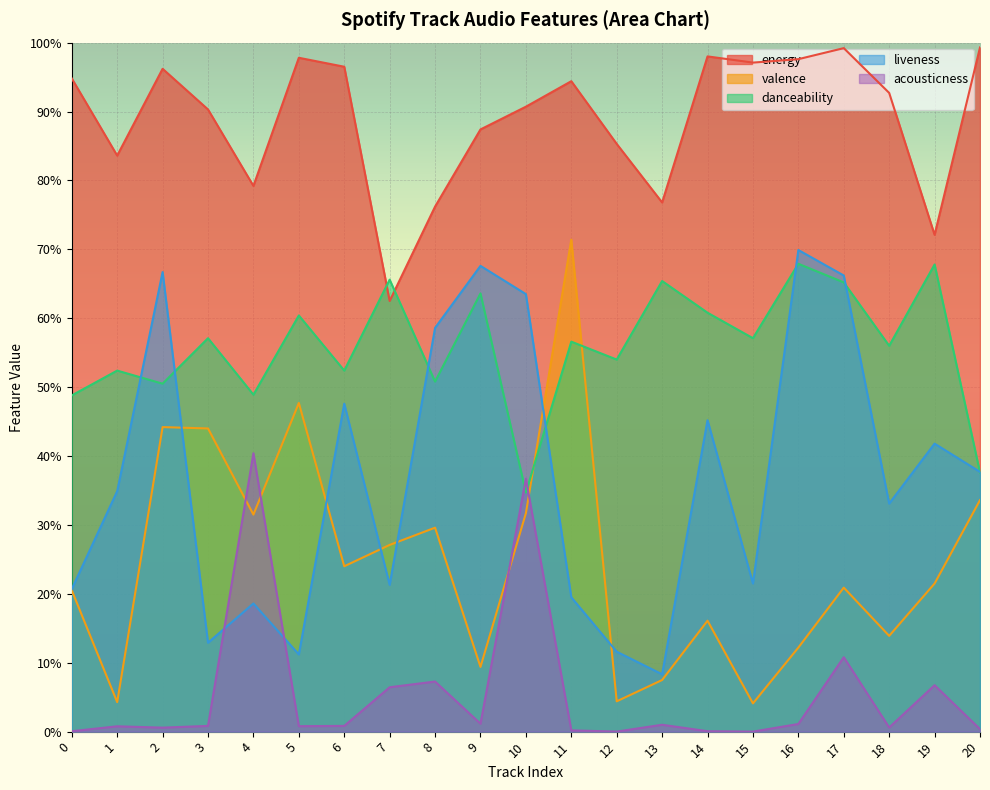

Reading right to left, transcribe all the data shown in this chart.

energy: 20=1.0	19=0.7	18=0.9	17=1.0	16=1.0	15=1.0	14=1.0	13=0.8	12=0.9	11=0.9	10=0.9	9=0.9	8=0.8	7=0.6	6=1.0	5=1.0	4=0.8	3=0.9	2=1.0	1=0.8	0=0.9
valence: 20=0.3	19=0.2	18=0.1	17=0.2	16=0.1	15=0.0	14=0.2	13=0.1	12=0.0	11=0.7	10=0.3	9=0.1	8=0.3	7=0.3	6=0.2	5=0.5	4=0.3	3=0.4	2=0.4	1=0.0	0=0.2
danceability: 20=0.4	19=0.7	18=0.6	17=0.7	16=0.7	15=0.6	14=0.6	13=0.7	12=0.5	11=0.6	10=0.3	9=0.6	8=0.5	7=0.7	6=0.5	5=0.6	4=0.5	3=0.6	2=0.5	1=0.5	0=0.5
liveness: 20=0.4	19=0.4	18=0.3	17=0.7	16=0.7	15=0.2	14=0.5	13=0.1	12=0.1	11=0.2	10=0.6	9=0.7	8=0.6	7=0.2	6=0.5	5=0.1	4=0.2	3=0.1	2=0.7	1=0.3	0=0.2
acousticness: 20=0.0	19=0.1	18=0.0	17=0.1	16=0.0	15=0.0	14=0.0	13=0.0	12=0.0	11=0.0	10=0.4	9=0.0	8=0.1	7=0.1	6=0.0	5=0.0	4=0.4	3=0.0	2=0.0	1=0.0	0=0.0